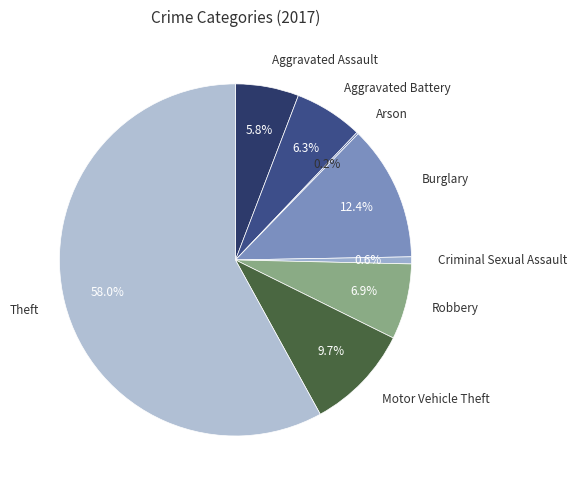

What percentage is the Aggravated Assault slice, to the nearest percent?

6%